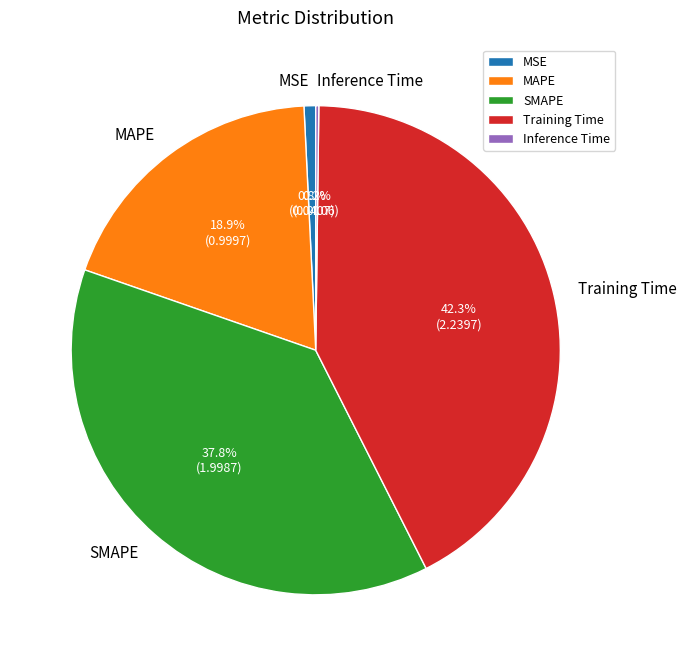

The MAPE slice represents 19% of the pie. True or false?

True